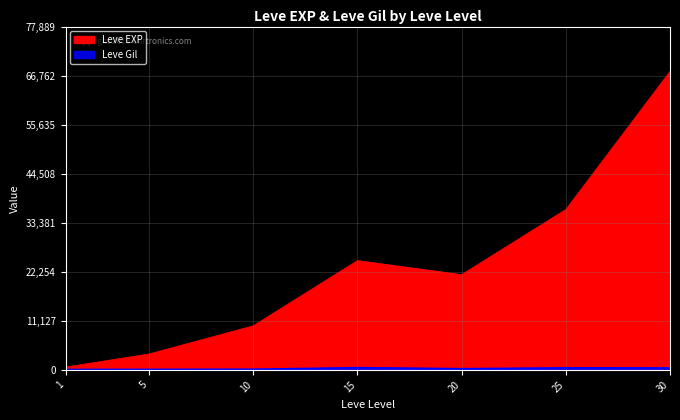

What is the greatest value displayed?

67730